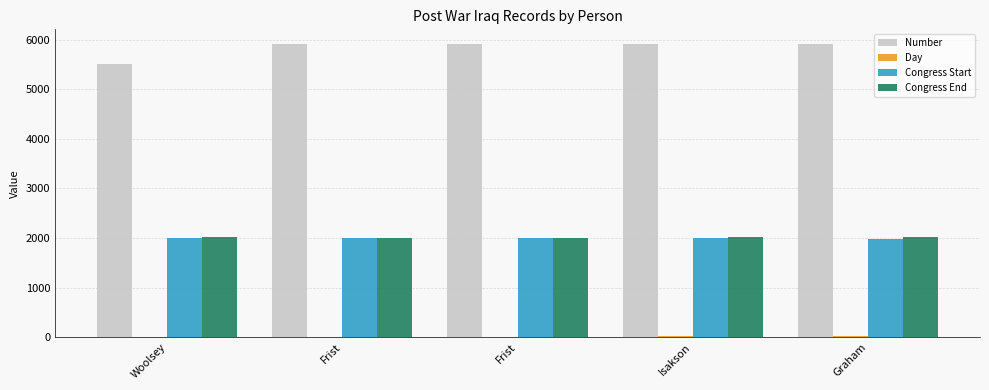

How many series are shown in this chart?

4